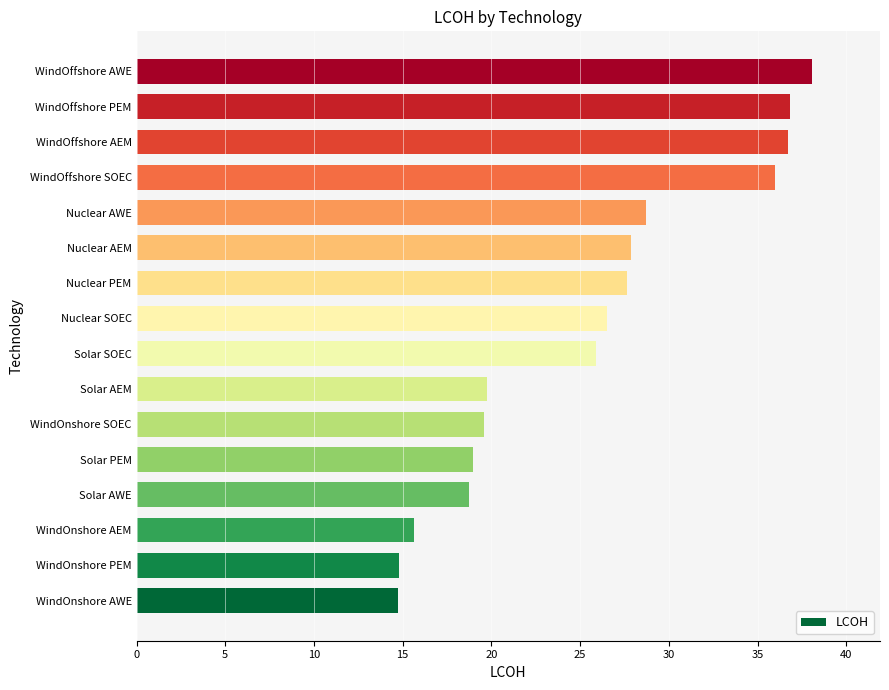

What is the maximum value shown in the chart?

38.1